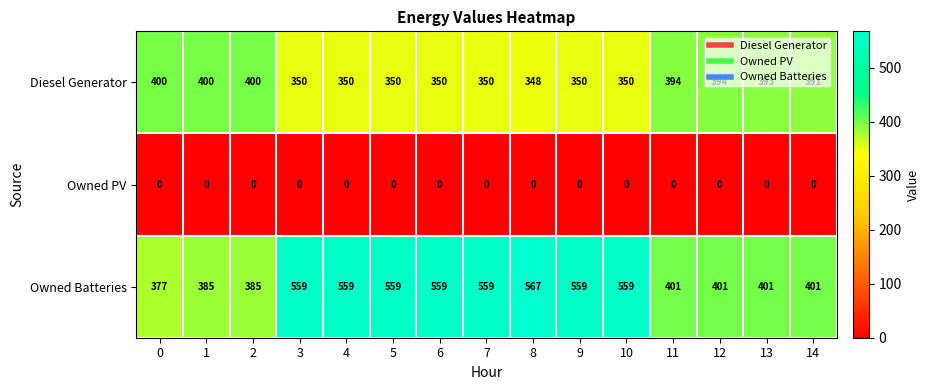

List the series in order of their peak value, highest first.

Owned Batteries, Diesel Generator, Owned PV